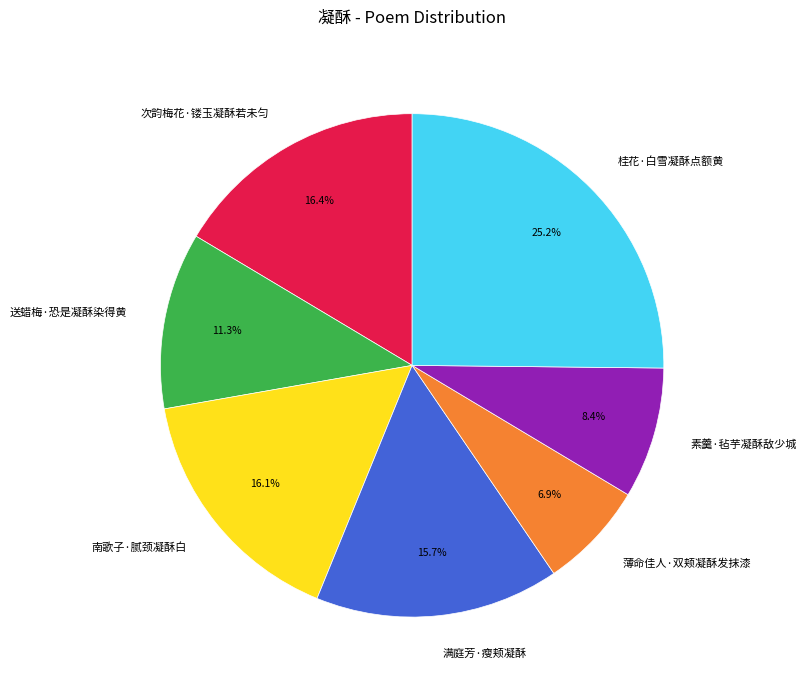

What is the ratio of the value at 桂花·白雪凝酥点额黄 to the value at 满庭芳·瘦颊凝酥?

1.6